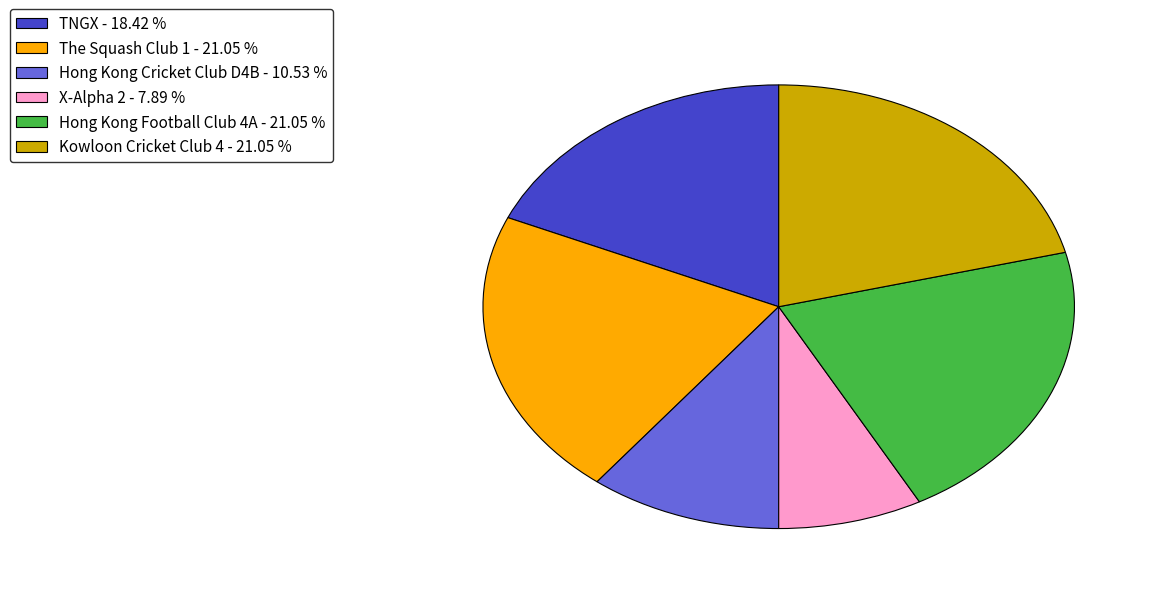

Does X-Alpha 2 account for over 50% of the chart?

No